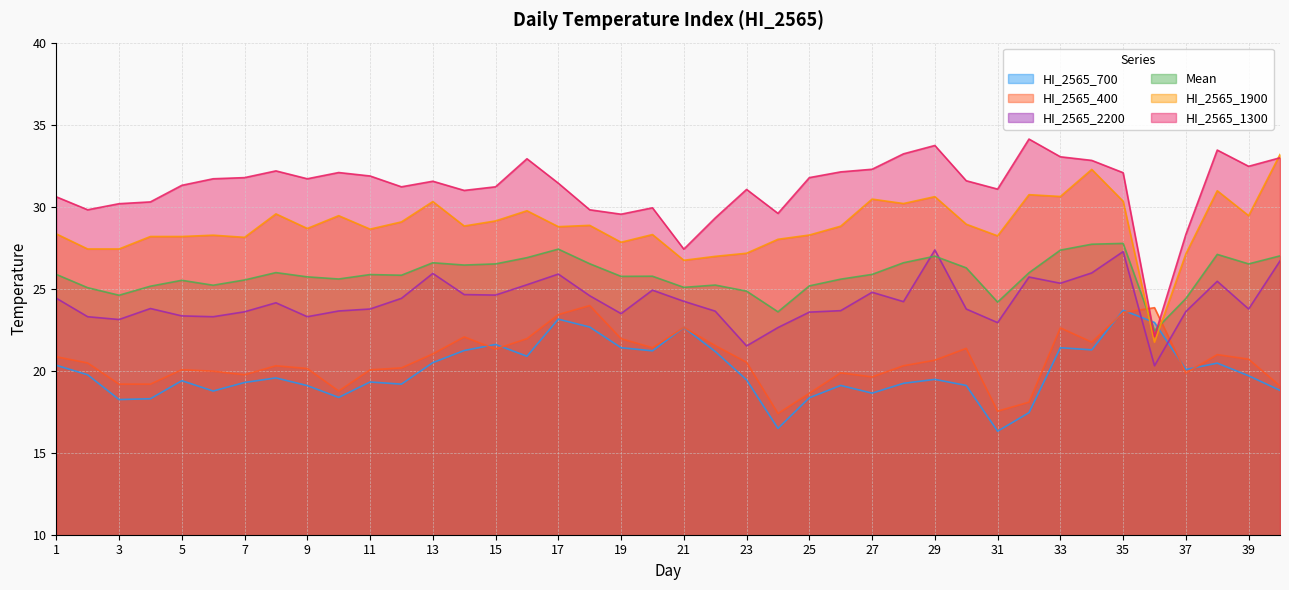

What is the difference between the HI_2565_2200 values at 10 and 12?

0.8